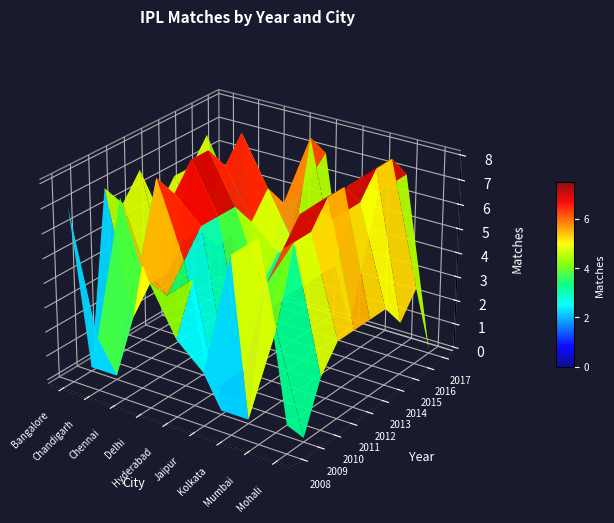

Which has a higher value, Mumbai or Chennai?

Mumbai